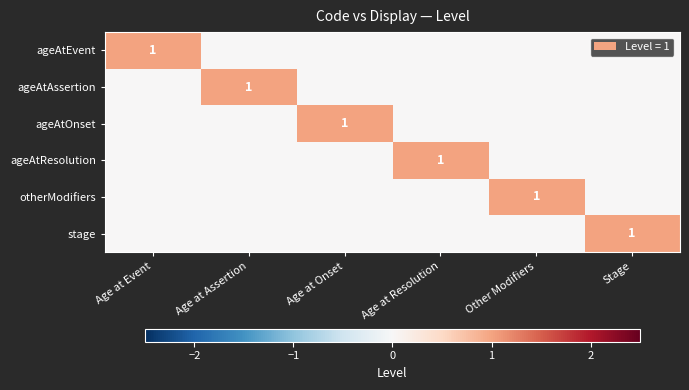

At which category is the sum across all series the highest?

Age at Event